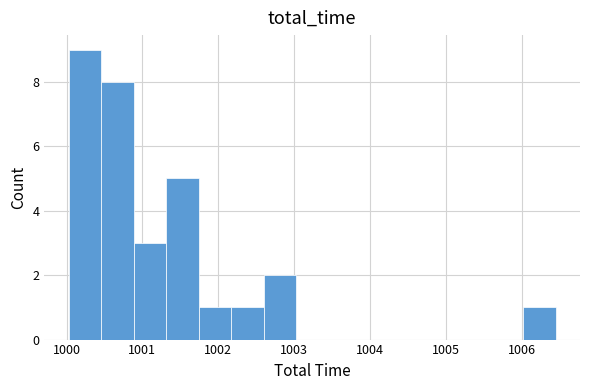

Reading left to right, transcribe this chart: for each bar, give the range it covers on the x-axis and its height. Neither the bar edges nor the heights are printed on the chart, so give them approximately, as read against the axes.

1000.0 to 1000.5: 9
1000.5 to 1000.9: 8
1000.9 to 1001.3: 3
1001.3 to 1001.7: 5
1001.7 to 1002.2: 1
1002.2 to 1002.6: 1
1002.6 to 1003.0: 2
1003.0 to 1003.5: 0
1003.5 to 1003.9: 0
1003.9 to 1004.3: 0
1004.3 to 1004.7: 0
1004.7 to 1005.2: 0
1005.2 to 1005.6: 0
1005.6 to 1006.0: 0
1006.0 to 1006.4: 1